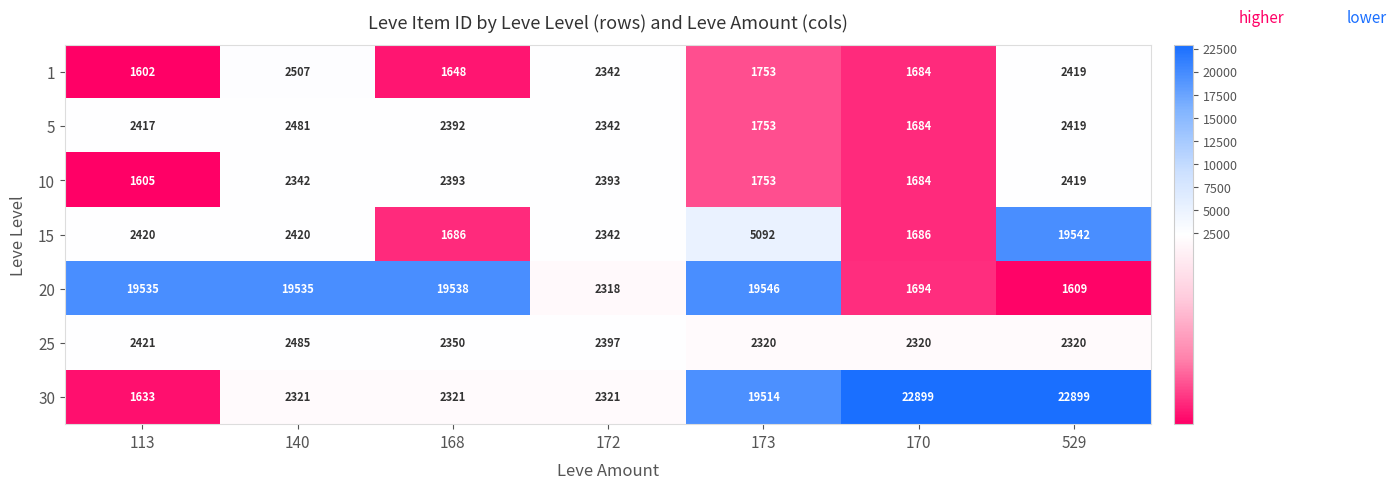

Between 172 and 173, which series saw the biggest shift?

20